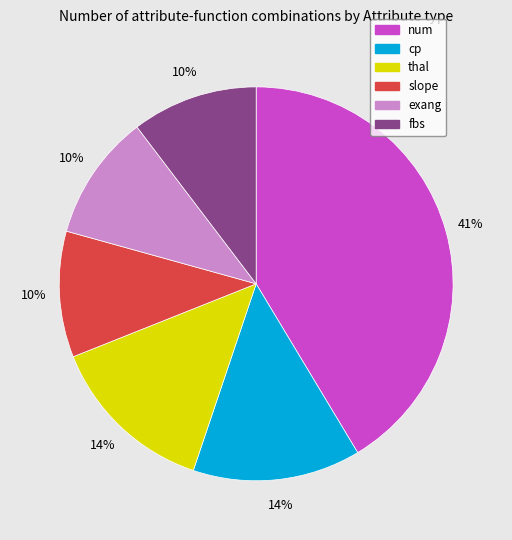

What percentage is the cp slice, to the nearest percent?

14%